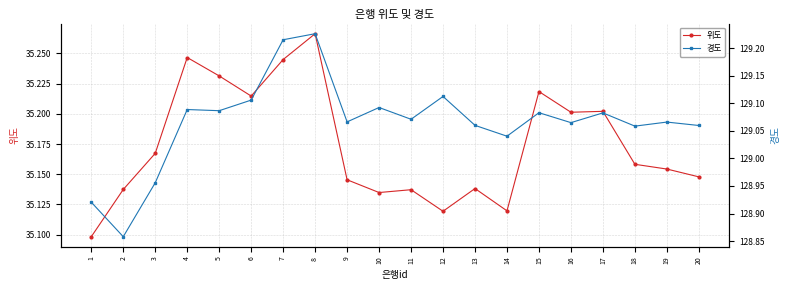

How many 위도 values are between 35 and 36?

20